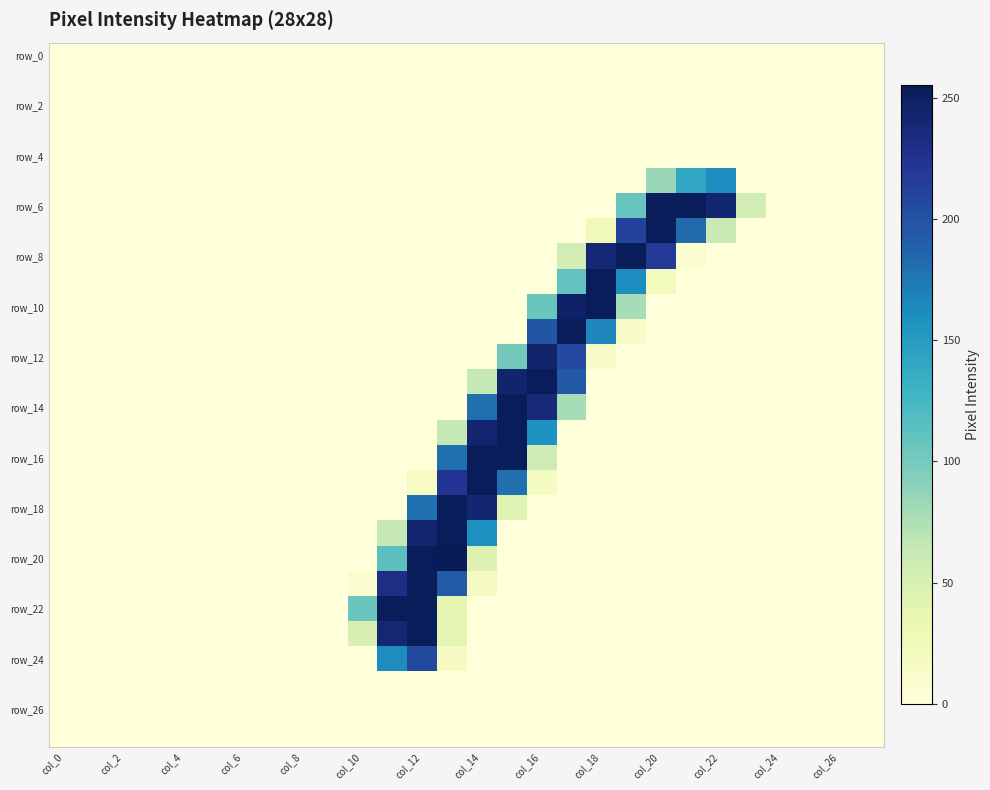

Which series has the largest total across all categories?

row_6